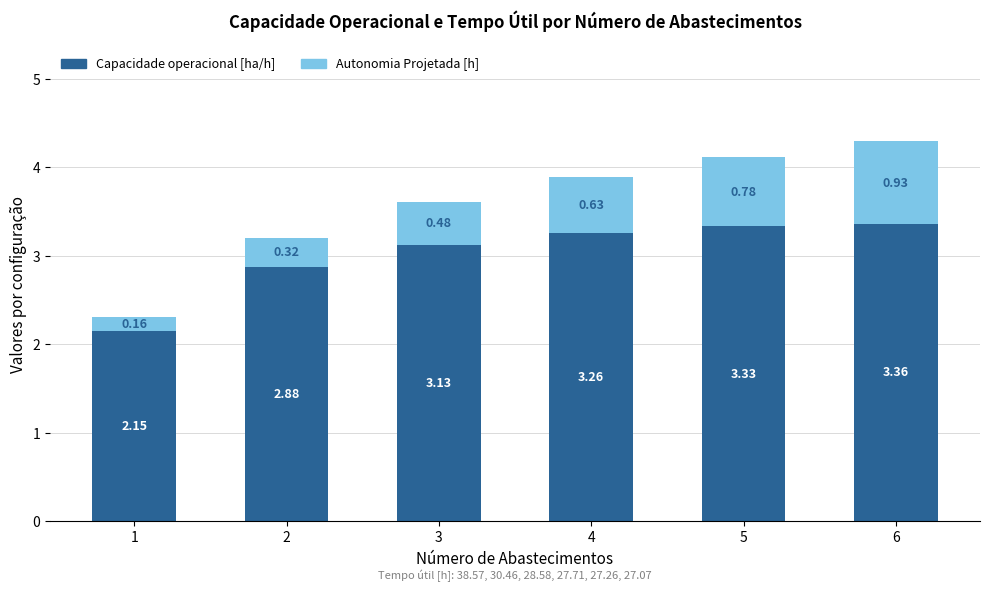

Rank the categories by Capacidade operacional [ha/h] value from lowest to highest.

1, 2, 3, 4, 5, 6